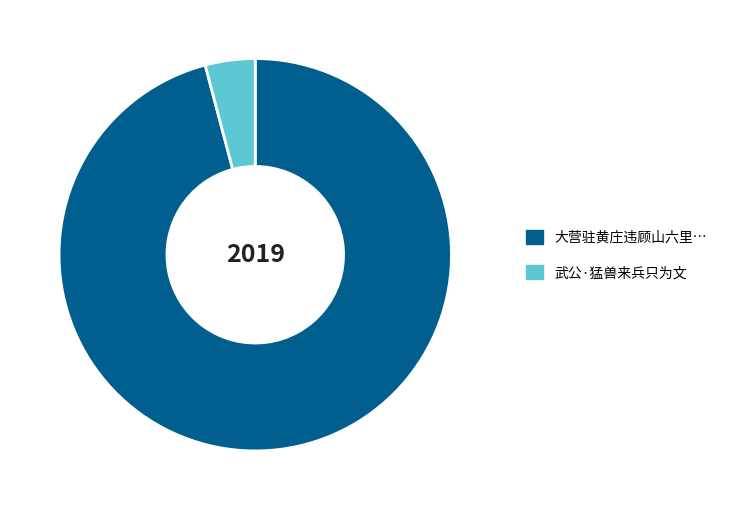

Does any single category account for the majority?

Yes